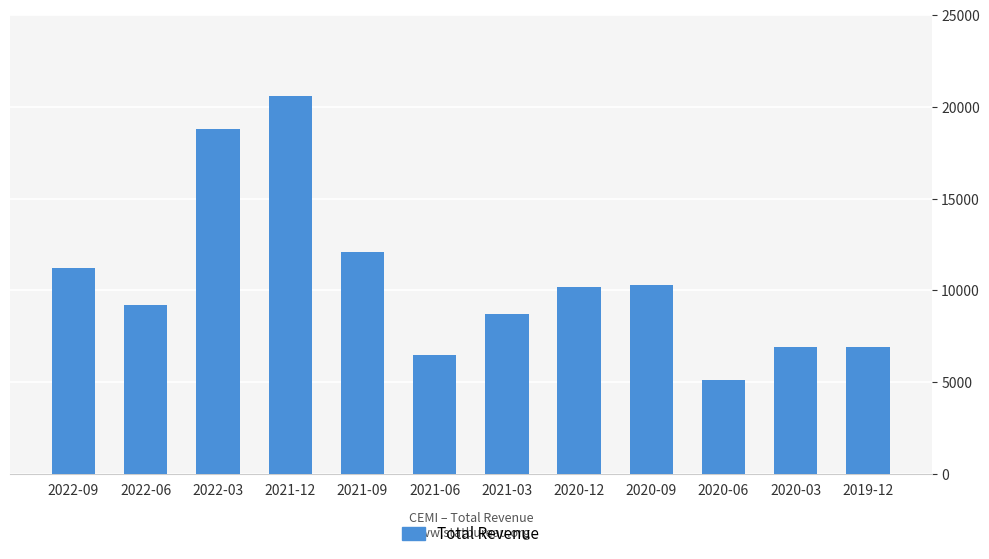

What is the label of the 10th bar from the left?

2020-06